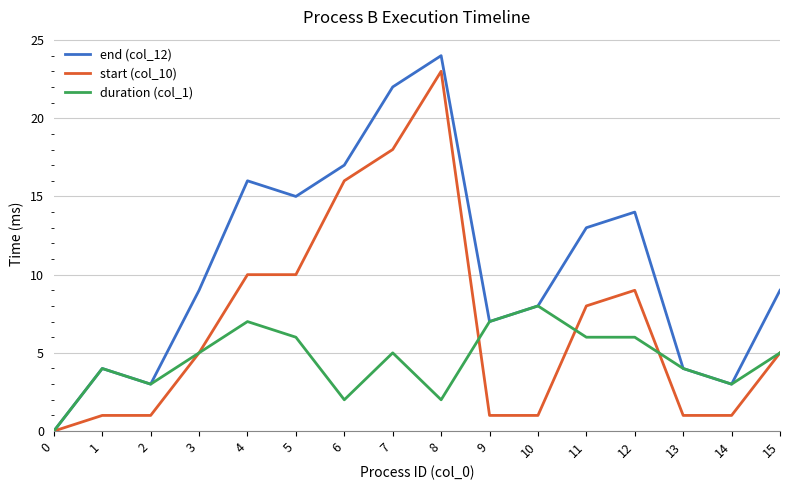

The duration (col_1) series shows 7 at 4. True or false?

True